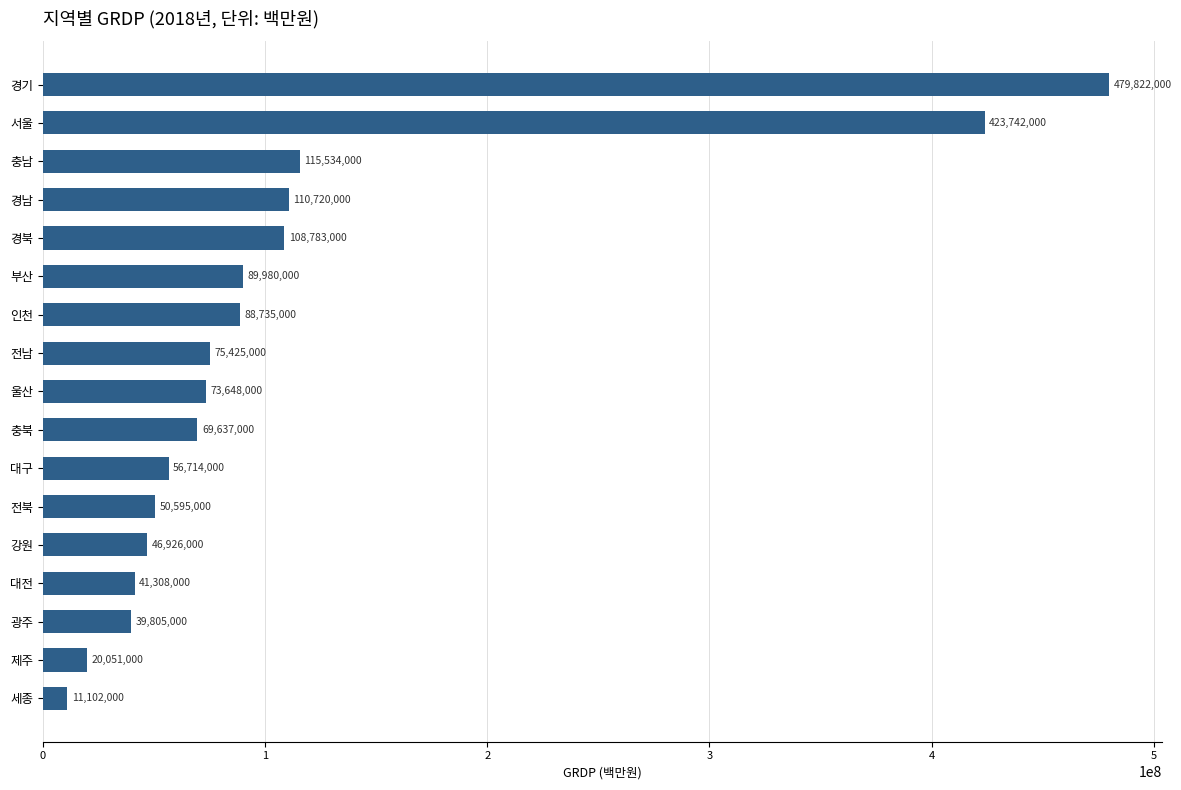

List the labels in order of value, largest first.

경기, 서울, 충남, 경남, 경북, 부산, 인천, 전남, 울산, 충북, 대구, 전북, 강원, 대전, 광주, 제주, 세종